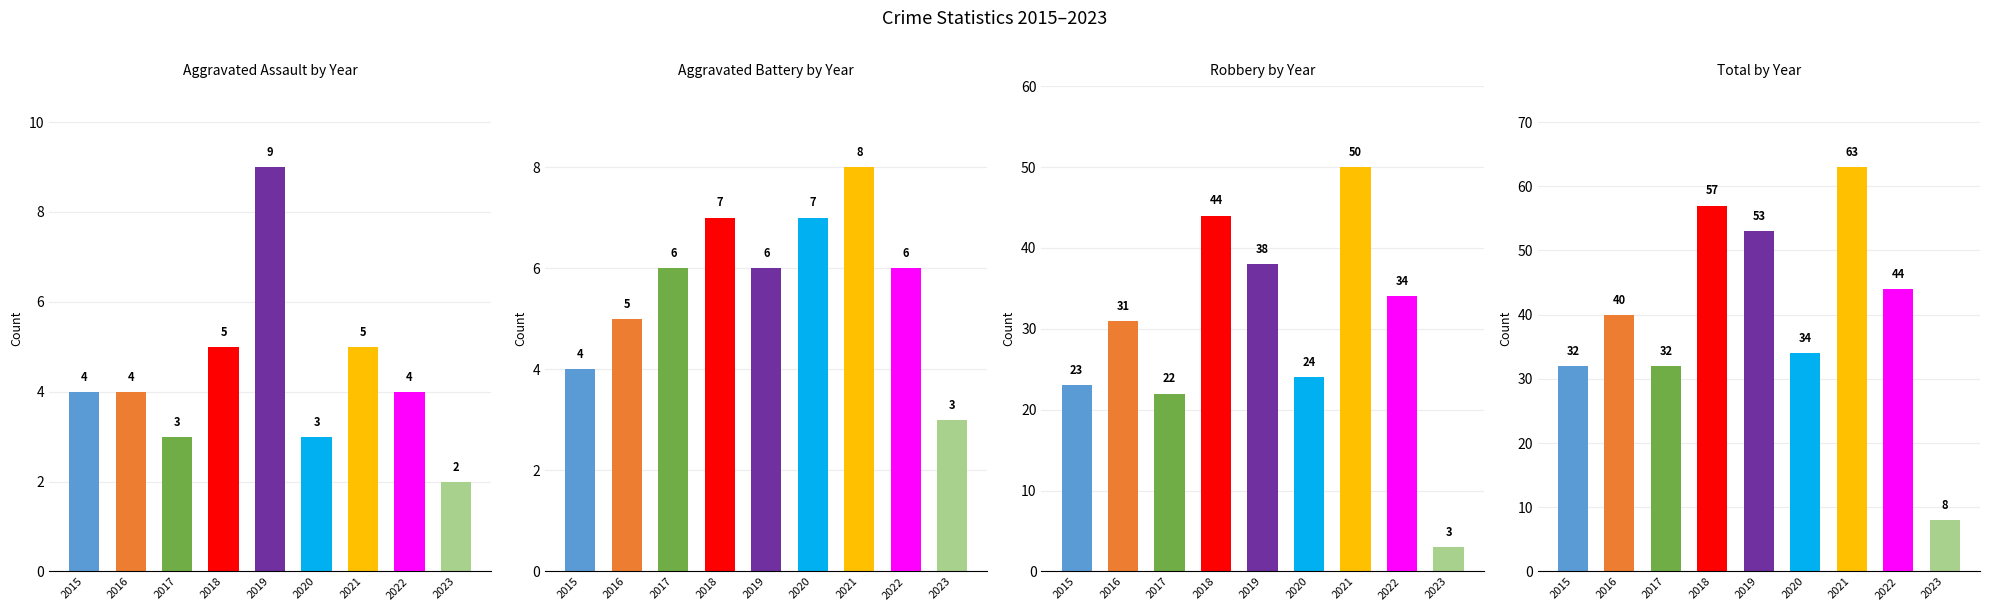

True or false: Total has a value of 24 at 2016.

False